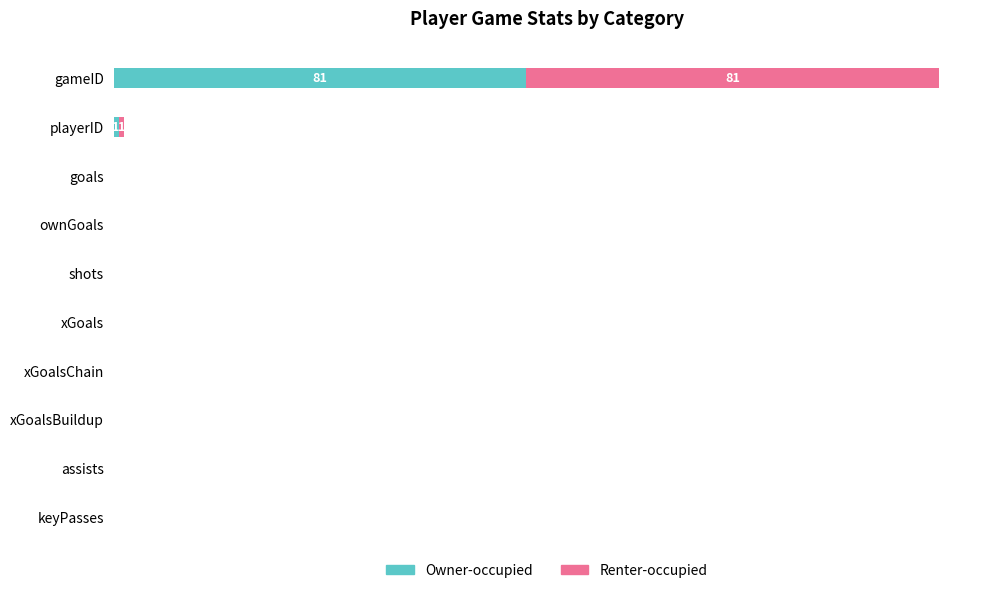

What are all the series names shown in the legend?

Owner-occupied, Renter-occupied